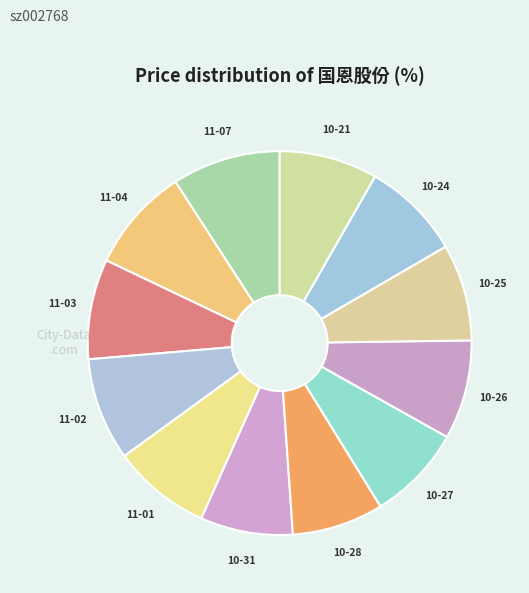

How many segments does this pie chart have?

12